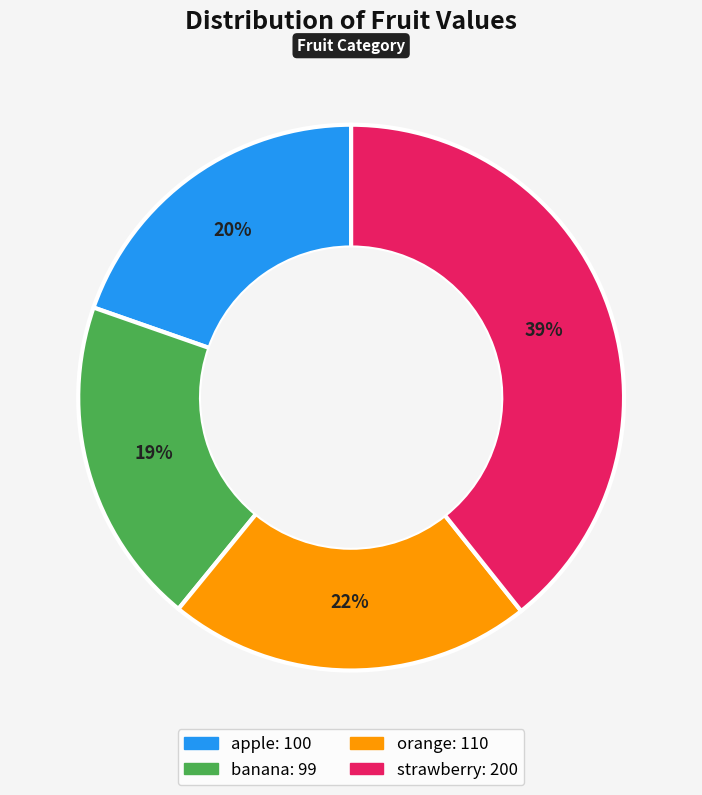

Do banana and orange together represent more than half of the pie?

No